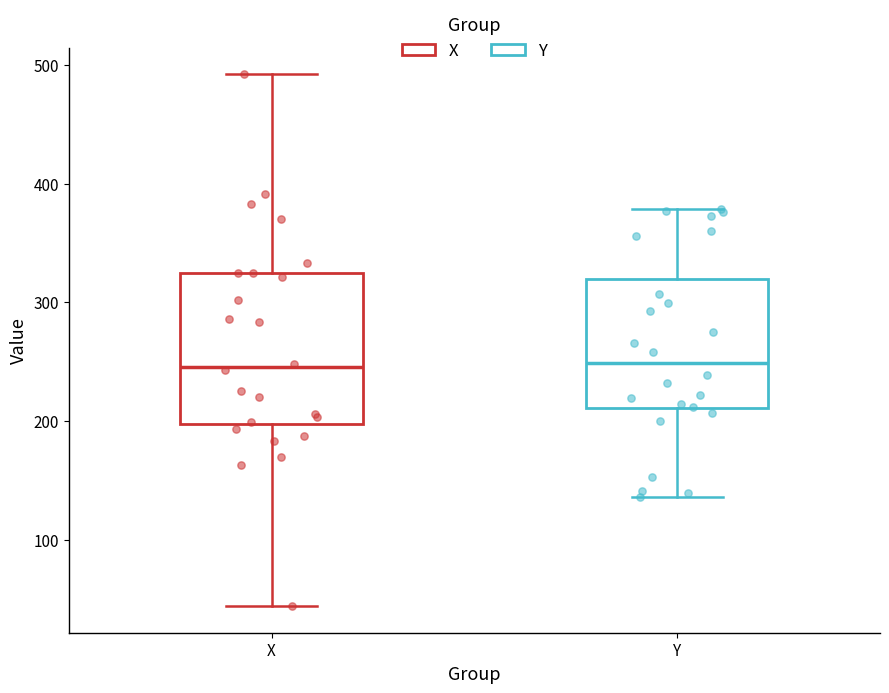

Reading left to right, read every box against the y-axis: the position of its median line, the range the box covers, and the ends of its whiskers. The values are not printed on the chart, so give them approximately, as read against the axis.

X: median 250, box 200 to 330, whiskers 40 to 490
Y: median 250, box 210 to 320, whiskers 140 to 380